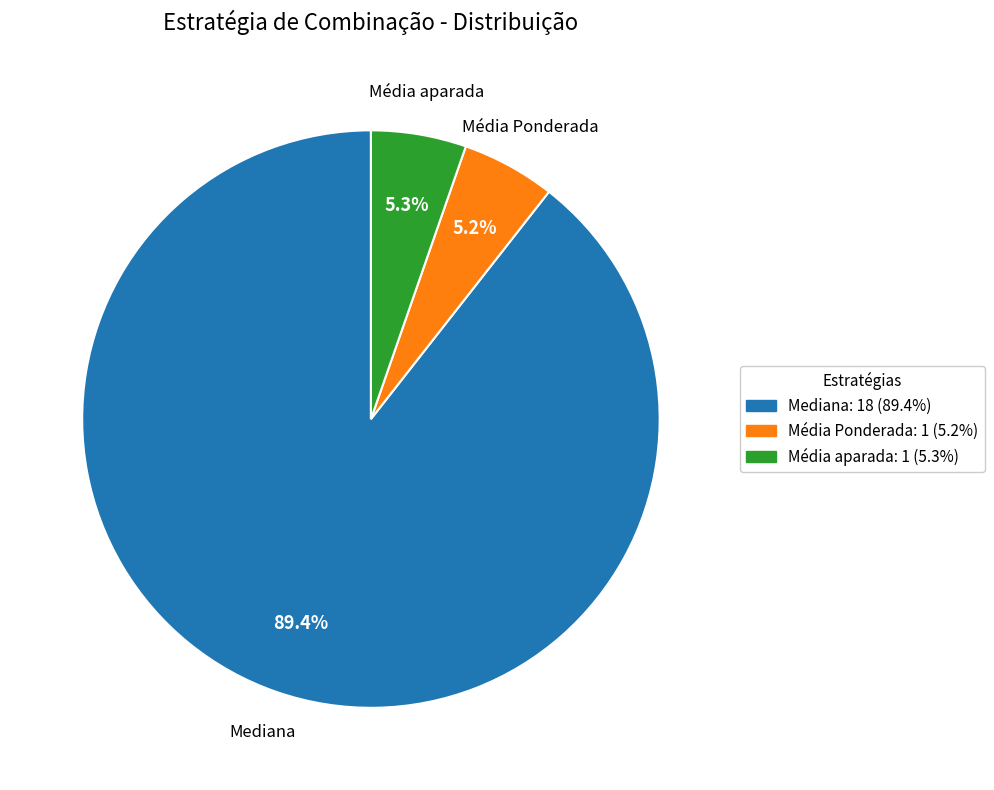

Is there any slice that represents more than half of the pie?

Yes